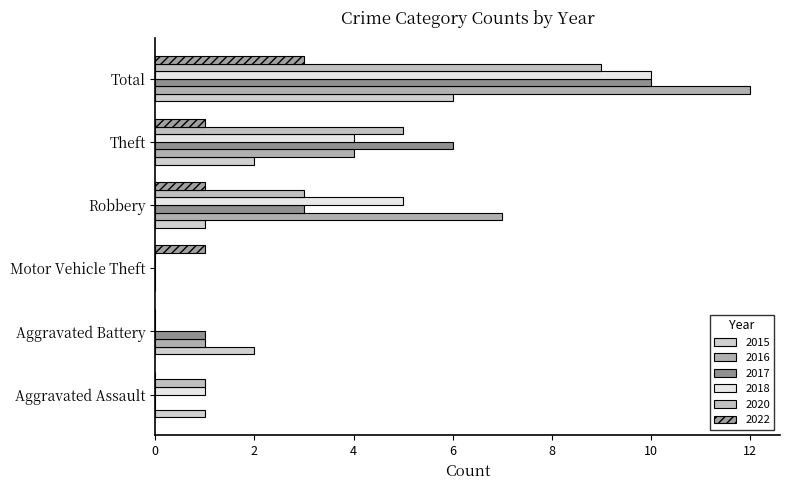

Reading left to right, list all the values displayed in this chart.

2015: Aggravated Assault=1	Aggravated Battery=2	Motor Vehicle Theft=0	Robbery=1	Theft=2	Total=6
2016: Aggravated Assault=0	Aggravated Battery=1	Motor Vehicle Theft=0	Robbery=7	Theft=4	Total=12
2017: Aggravated Assault=0	Aggravated Battery=1	Motor Vehicle Theft=0	Robbery=3	Theft=6	Total=10
2018: Aggravated Assault=1	Aggravated Battery=0	Motor Vehicle Theft=0	Robbery=5	Theft=4	Total=10
2020: Aggravated Assault=1	Aggravated Battery=0	Motor Vehicle Theft=0	Robbery=3	Theft=5	Total=9
2022: Aggravated Assault=0	Aggravated Battery=0	Motor Vehicle Theft=1	Robbery=1	Theft=1	Total=3